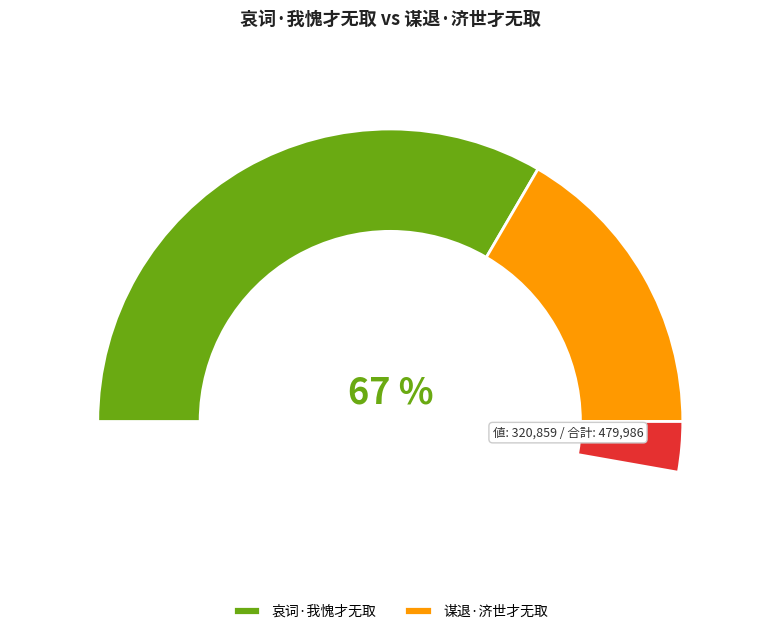

Between 谋退·济世才无取 and 哀词·我愧才无取, which is larger?

哀词·我愧才无取